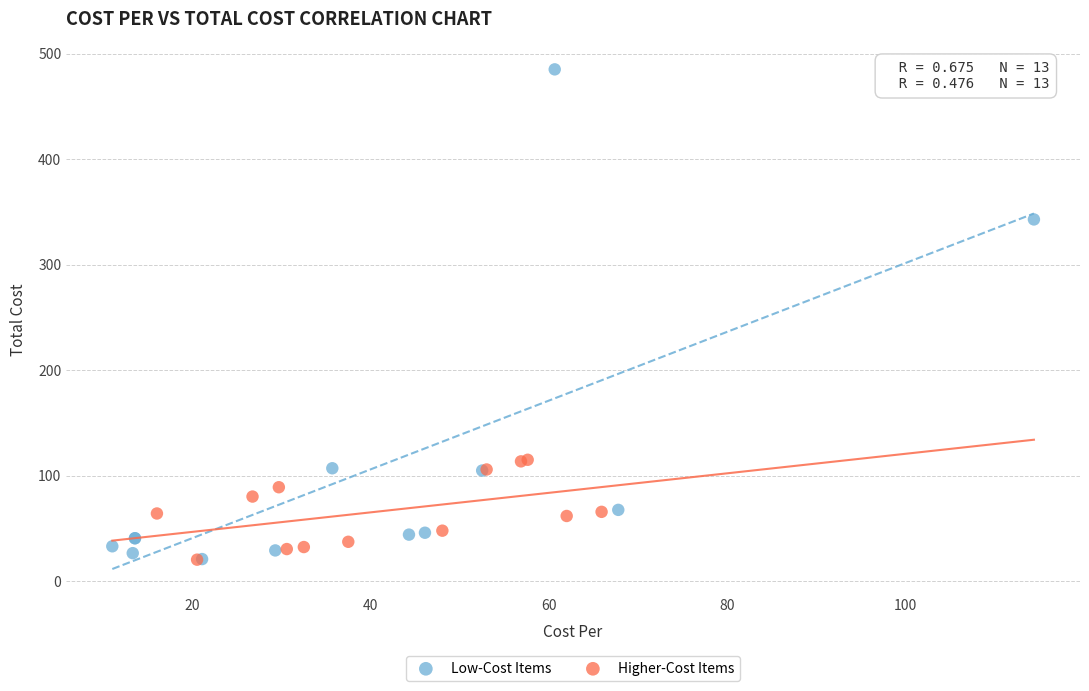

Which series has the widest spread of Y values?

Low-Cost Items